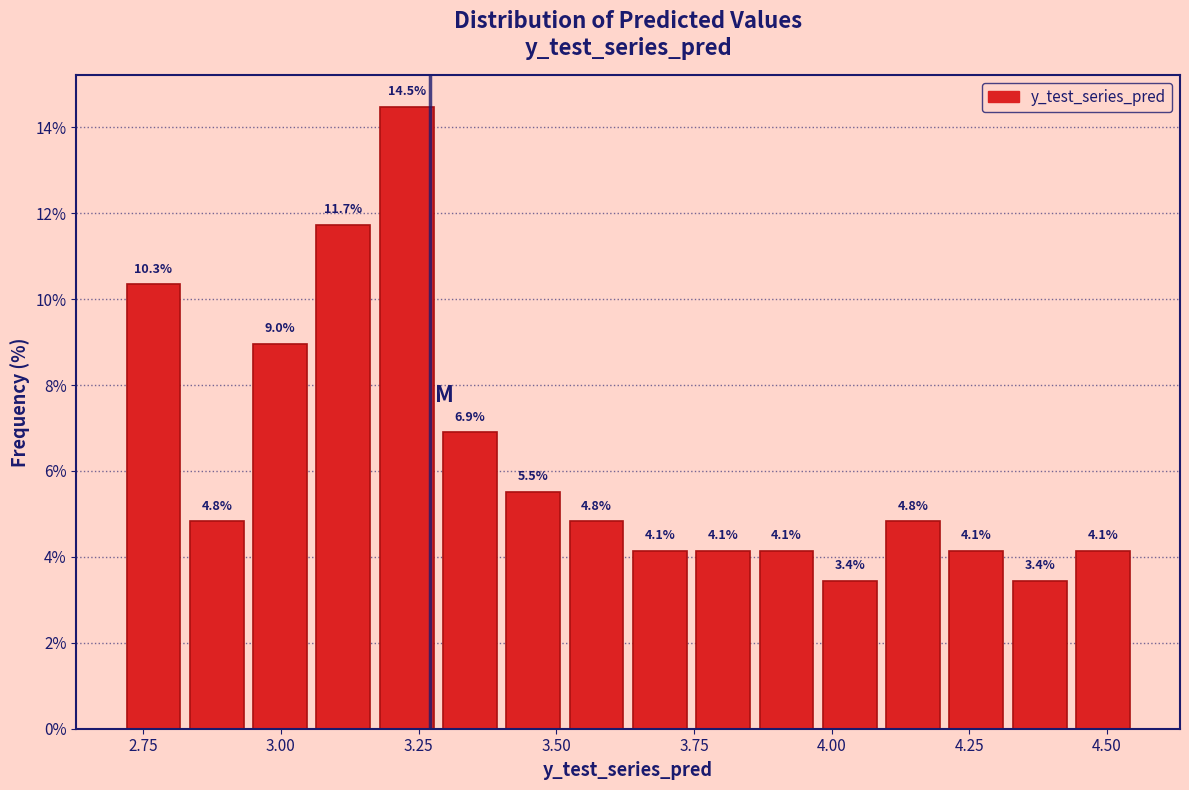

Around what value on the x-axis is the tallest bar? Give the approximate position of its centre, as read against the axis.

3.25